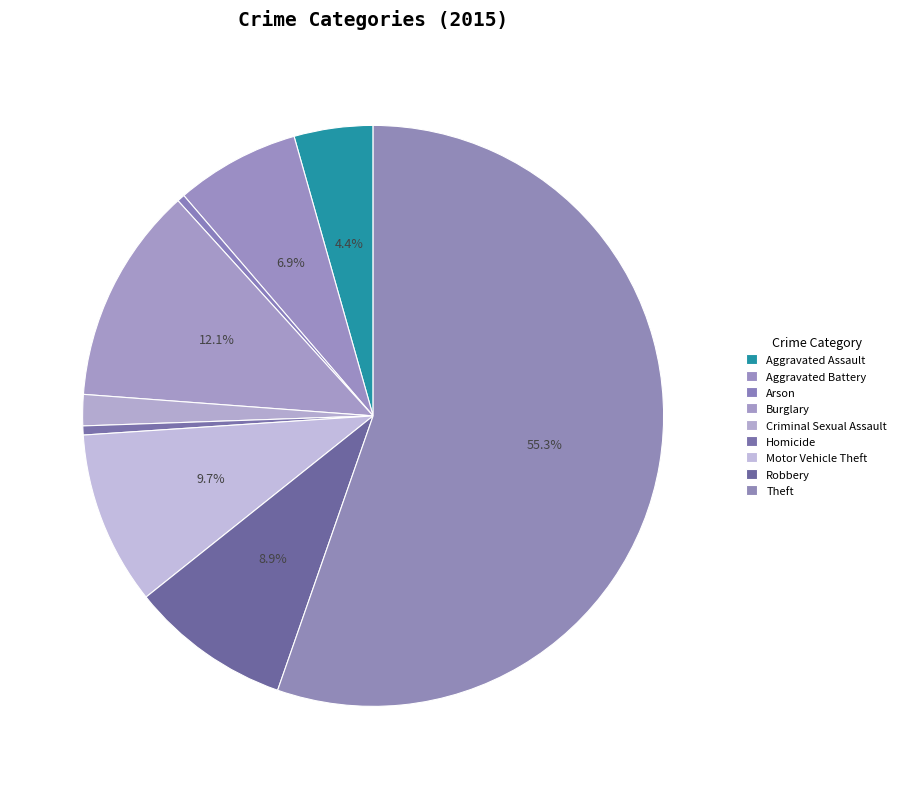

Which has a higher value, Criminal Sexual Assault or Aggravated Assault?

Aggravated Assault